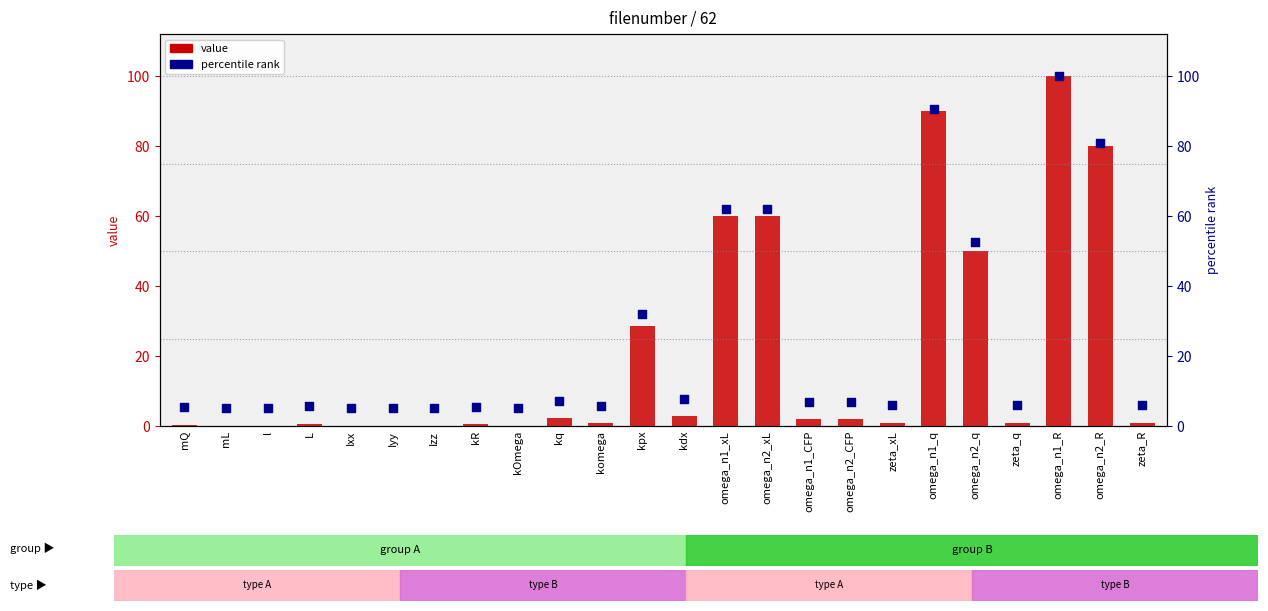

Which series has the largest total across all categories?

percentile rank within the sample